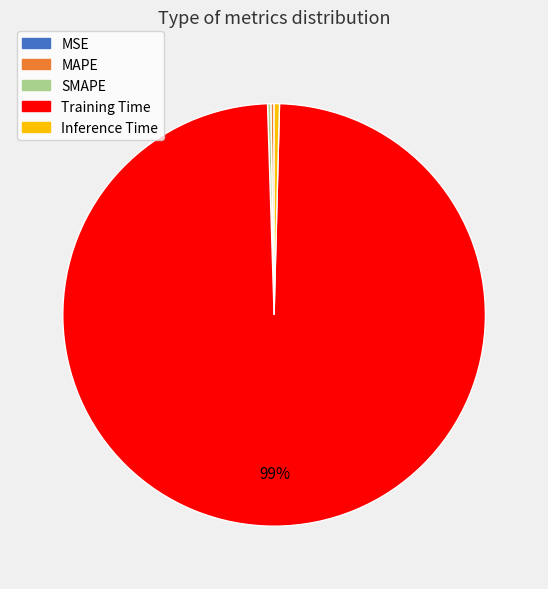

What is the majority slice?

Training Time